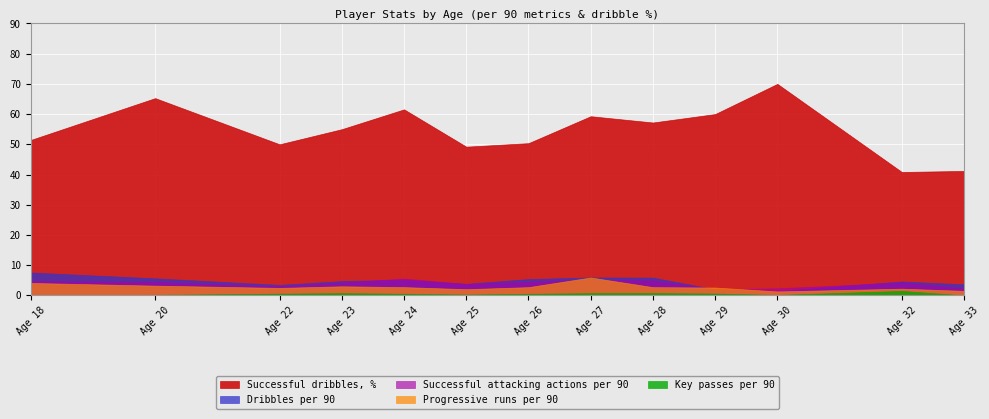

Which category has the lowest value in the Progressive runs per 90 series?

30